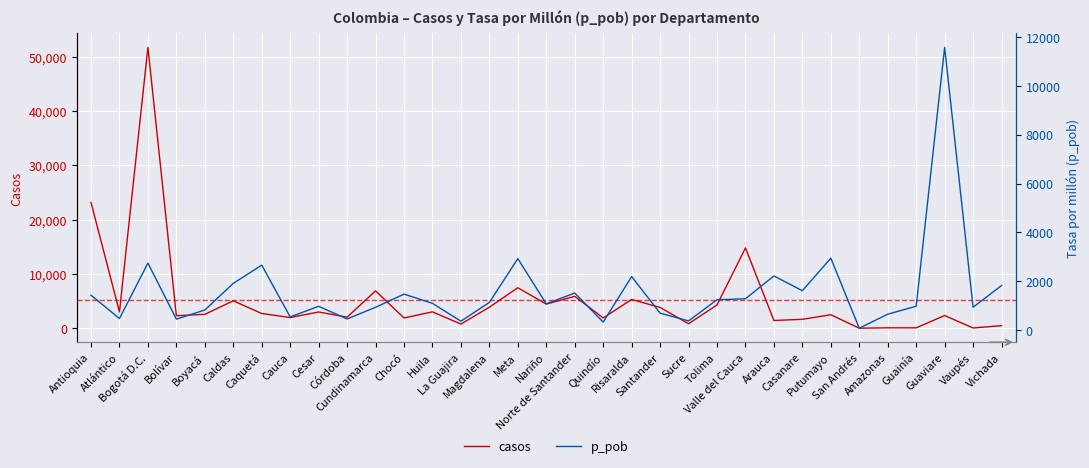

Where is p_pob nearest to the value 5826?

Putumayo